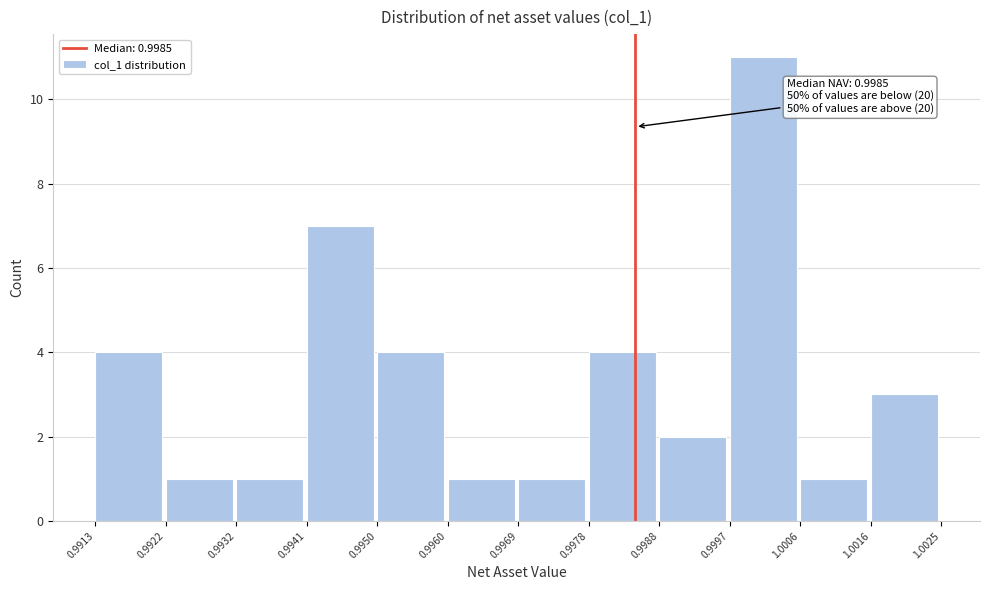

Which range on the x-axis has the tallest bar?

0.9997 to 1.0006